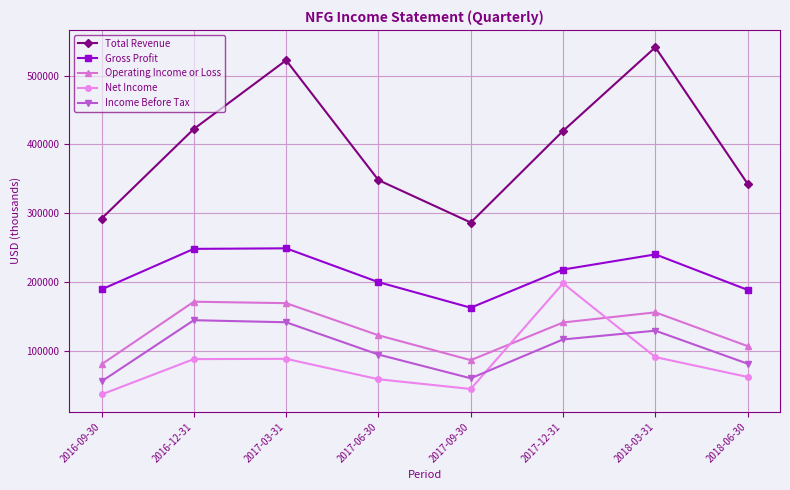

What is the total value across all series at 2018-03-31?

1160200